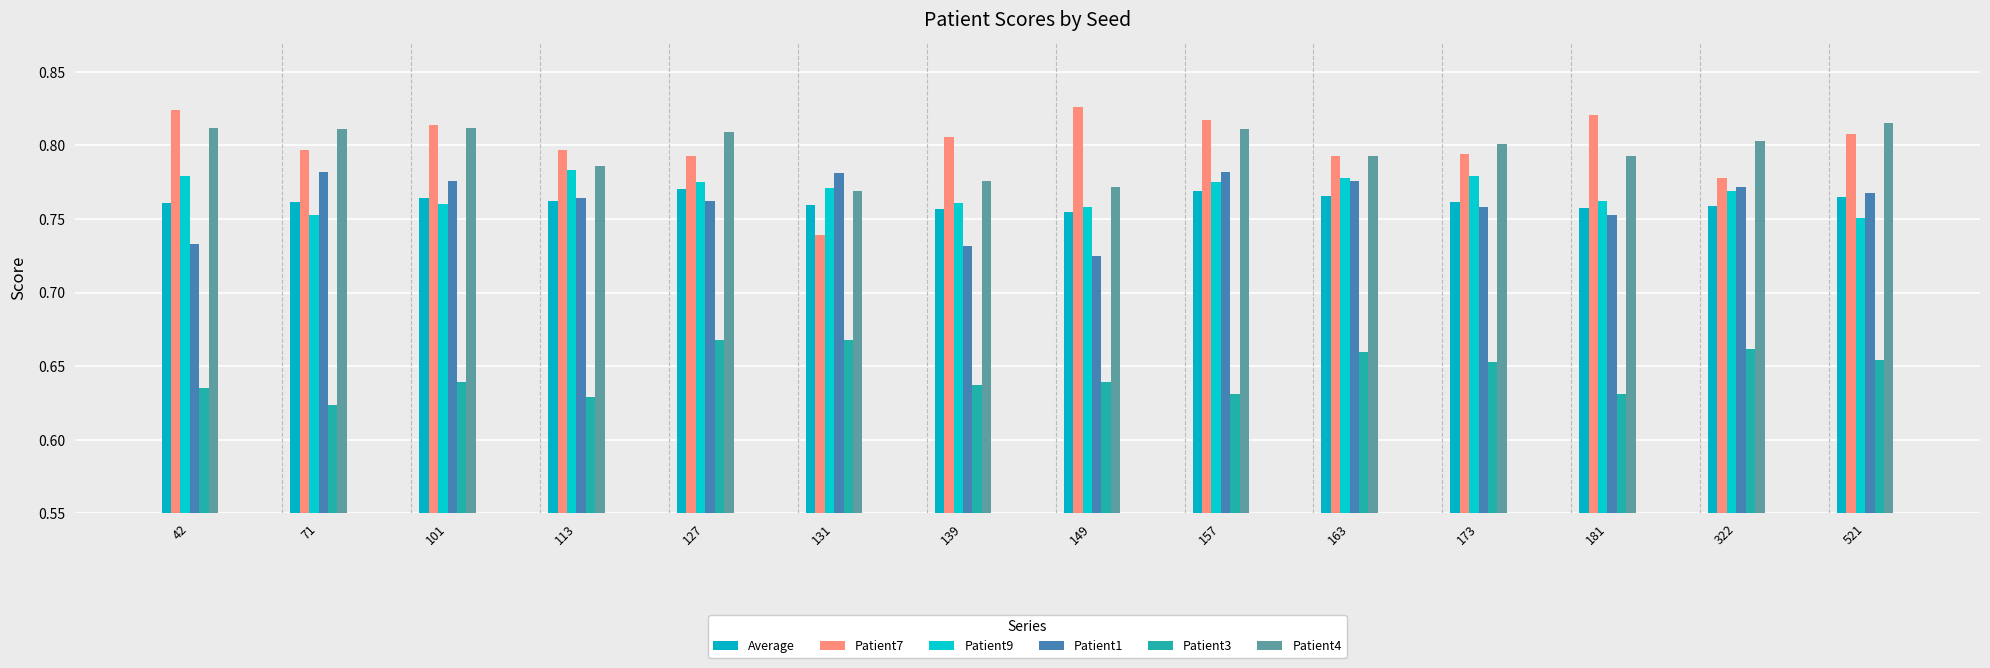

List the series in order of their peak value, highest first.

Patient7, Patient4, Patient9, Patient1, Average, Patient3